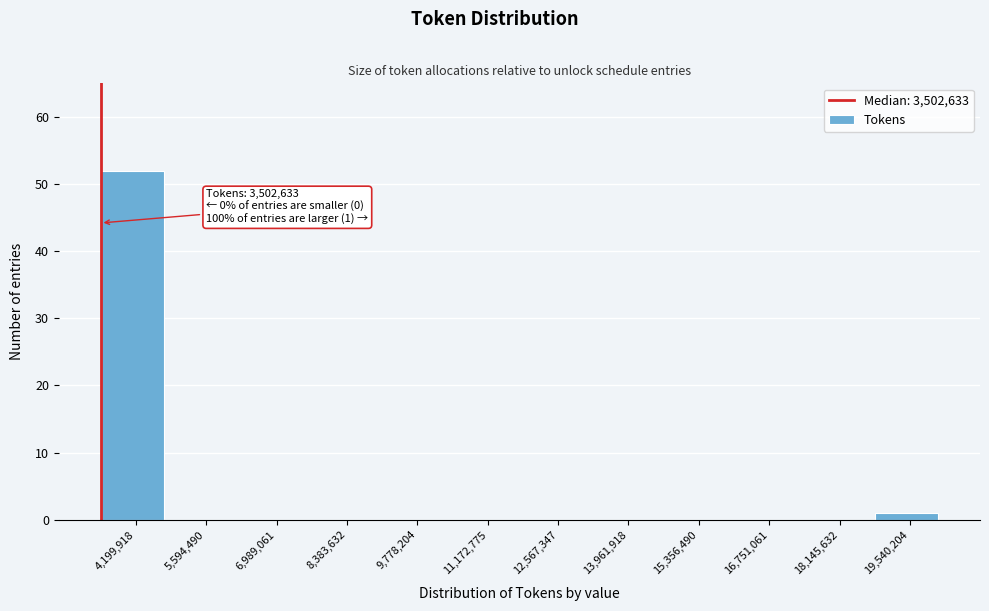

Which range on the x-axis has the tallest bar?

3600000 to 4800000